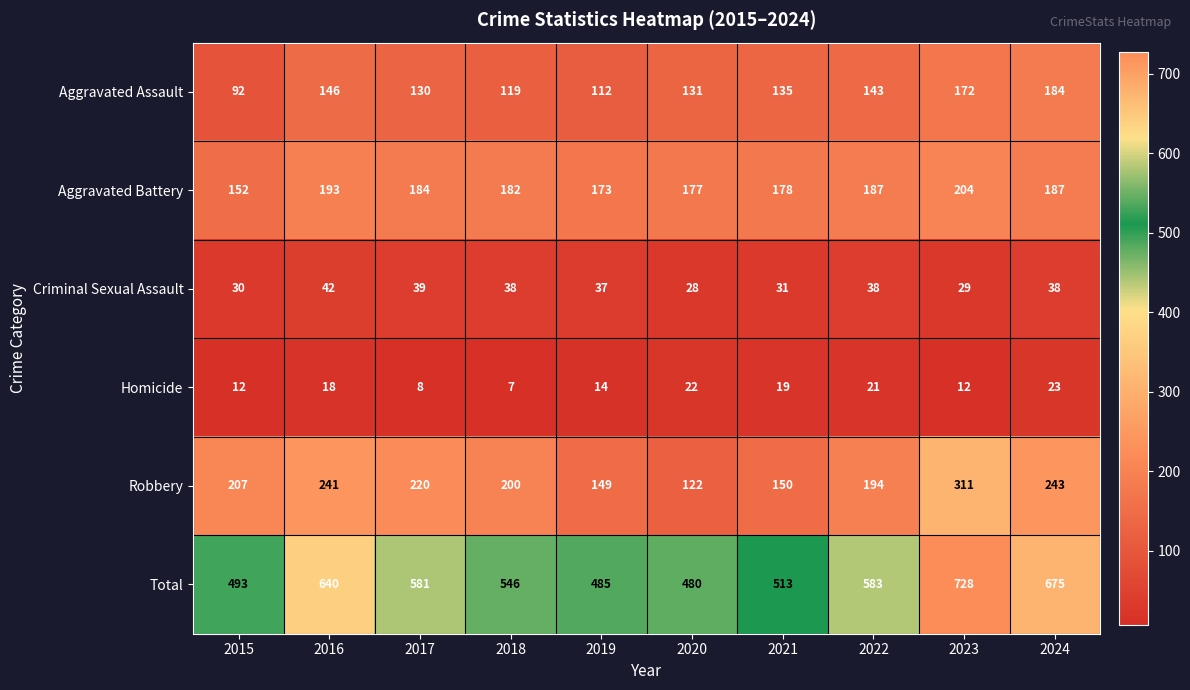

Is the value of Aggravated Assault at 2017 greater than the value of Robbery at 2022?

No